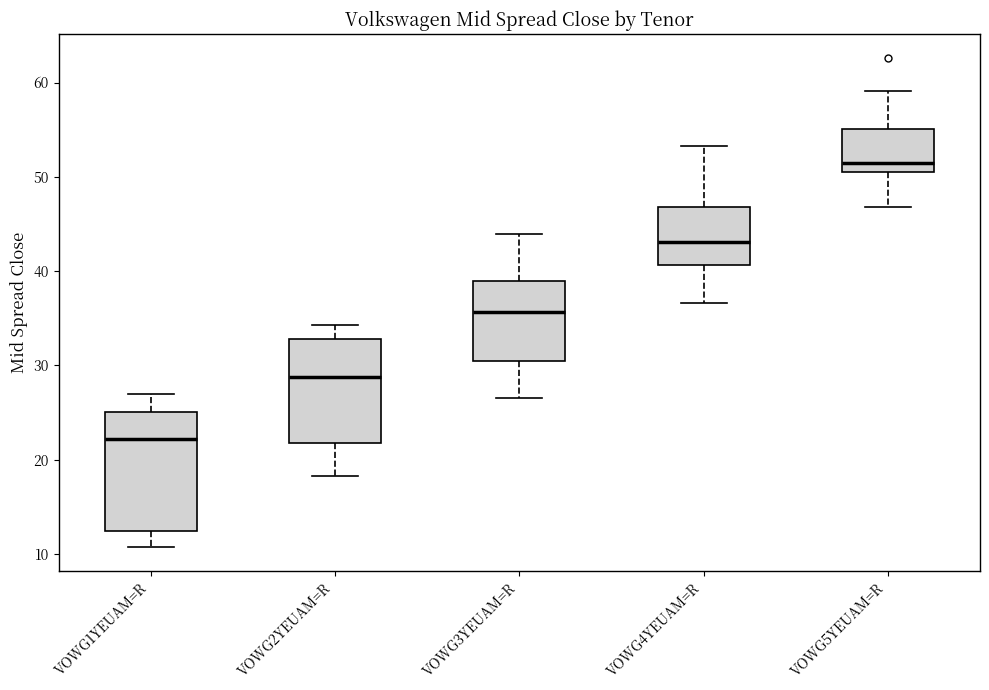

Reading left to right, read every box against the y-axis: the position of its median line, the range the box covers, and the ends of its whiskers. The values are not printed on the chart, so give them approximately, as read against the axis.

VOWG1YEUAM=R: median 22, box 12 to 25, whiskers 11 to 27
VOWG2YEUAM=R: median 29, box 22 to 33, whiskers 18 to 34
VOWG3YEUAM=R: median 36, box 31 to 39, whiskers 27 to 44
VOWG4YEUAM=R: median 43, box 41 to 47, whiskers 37 to 53
VOWG5YEUAM=R: median 51, box 50 to 55, whiskers 47 to 59